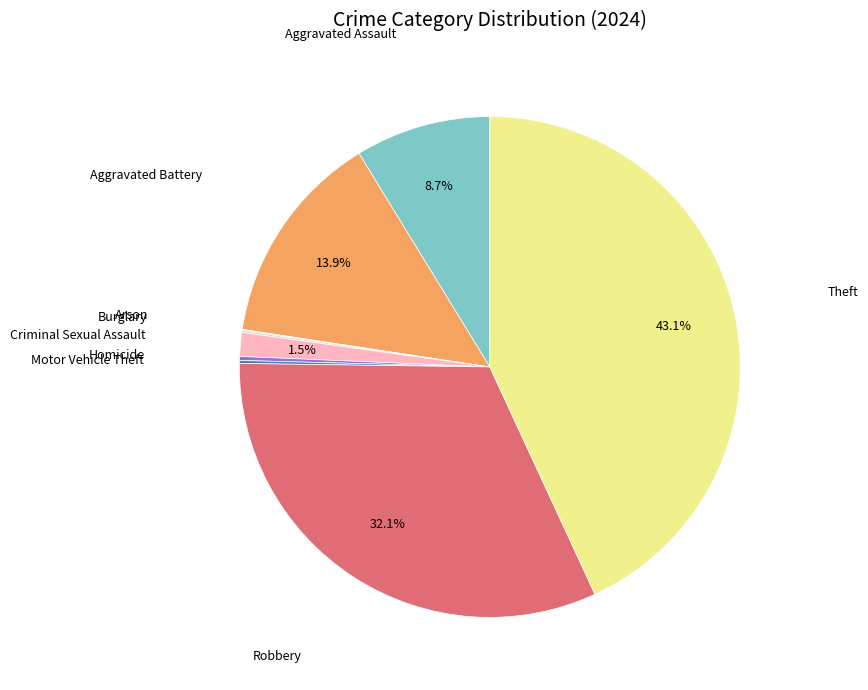

Is there any slice that represents more than half of the pie?

No